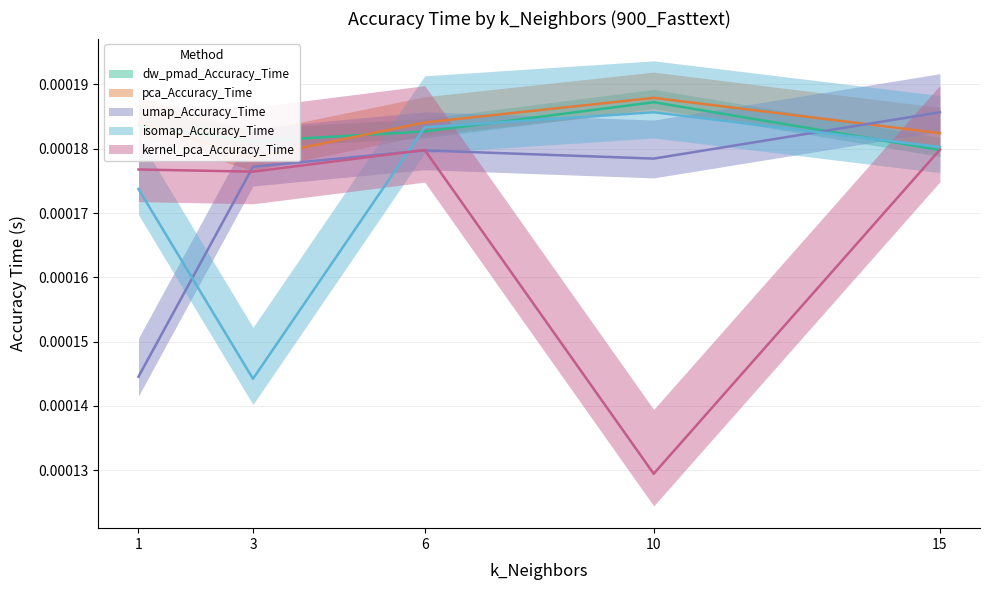

Which has a higher value, 1 or 3?

1